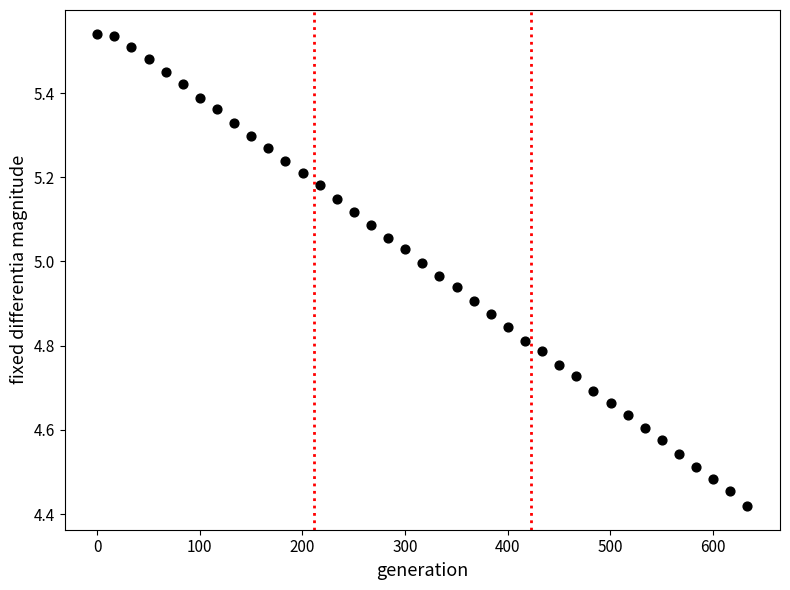

What is the range of X values (max minus min)?

633.9